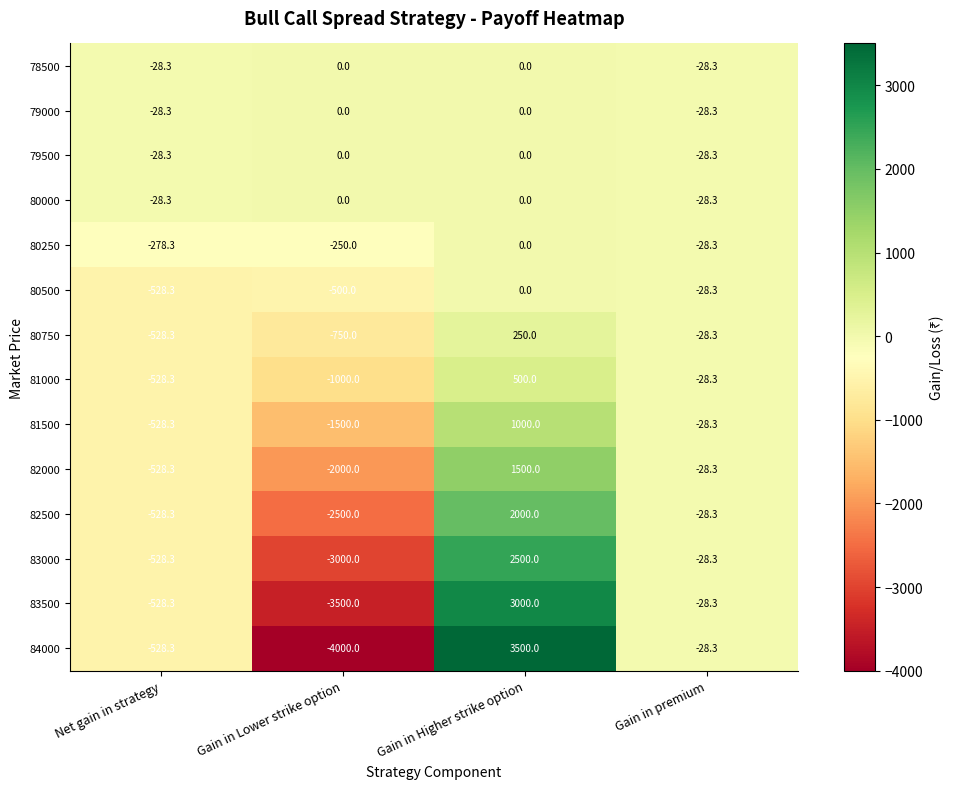

Which series changed the most between Gain in Higher strike option and Gain in premium?

84000